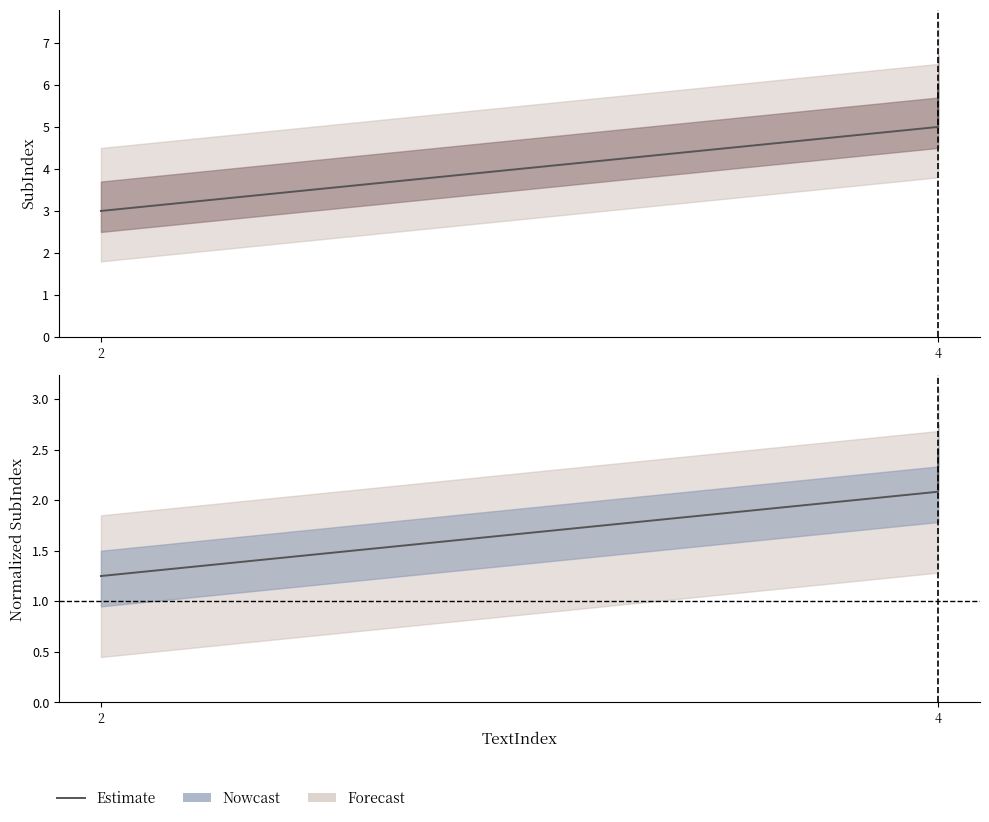

Is it true that the value at 4 is 2.1?

True